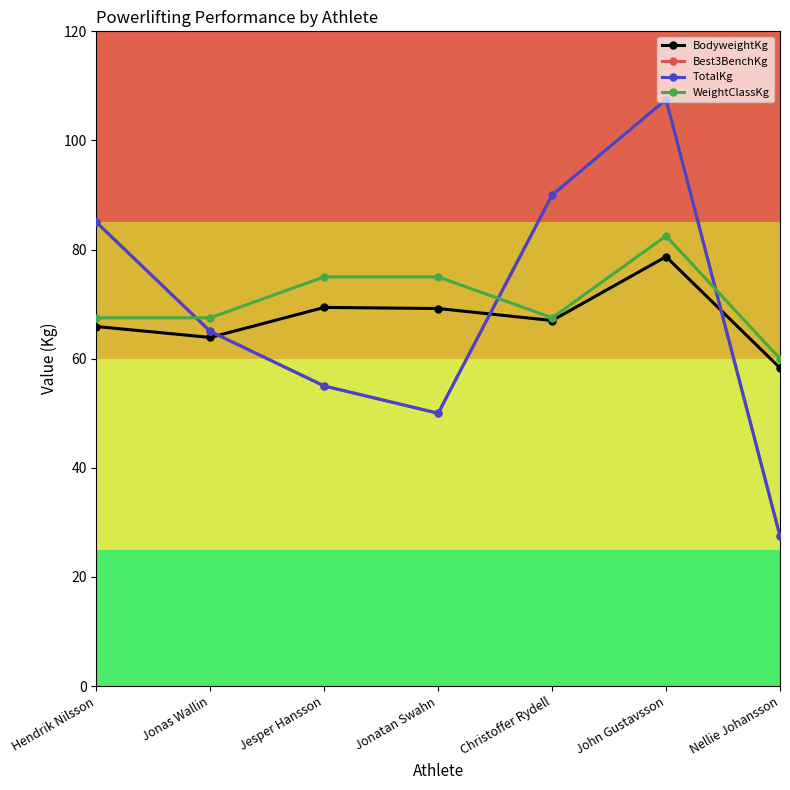

Is this an area chart (filled region under the line)?

No